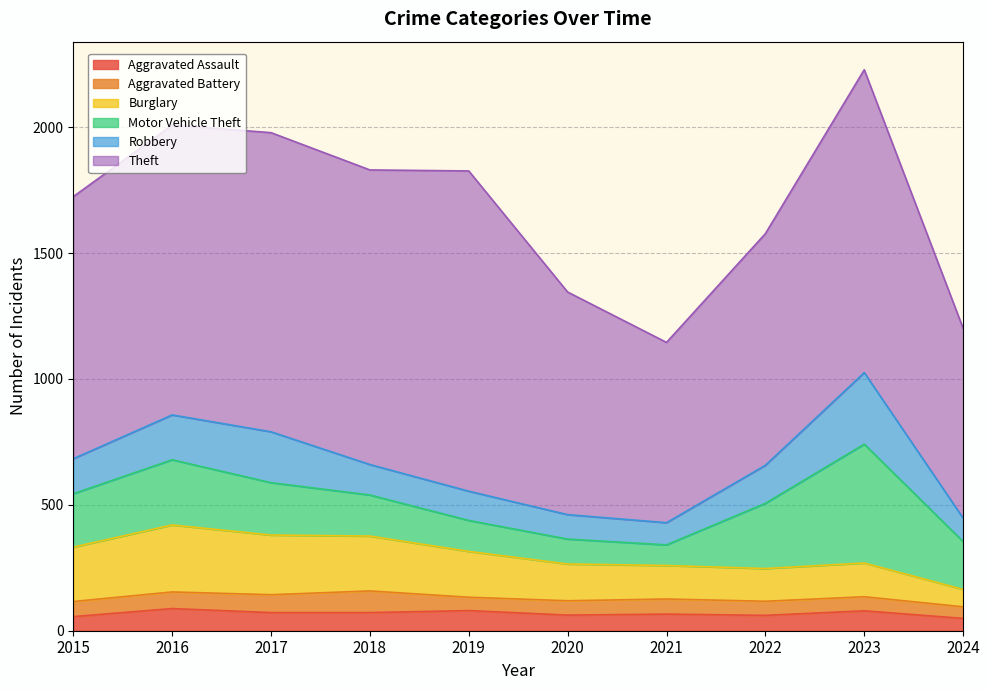

Reading right to left, list all the values displayed in this chart.

Aggravated Assault: 49	79	61	66	62	80	72	72	88	56
Aggravated Battery: 46	56	56	60	57	53	86	71	66	60
Burglary: 69	134	130	133	146	182	218	237	266	216
Motor Vehicle Theft: 190	472	259	82	99	123	163	208	259	212
Robbery: 93	284	151	88	97	116	121	202	178	139
Theft: 754	1203	920	716	884	1272	1170	1188	1151	1041